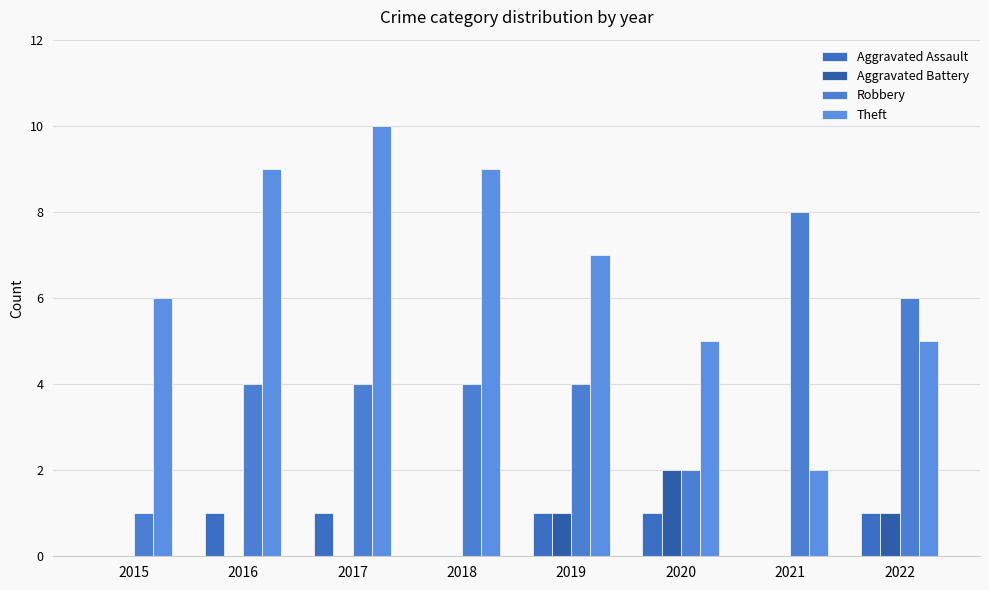

The Theft series shows 9 at 2022. True or false?

False